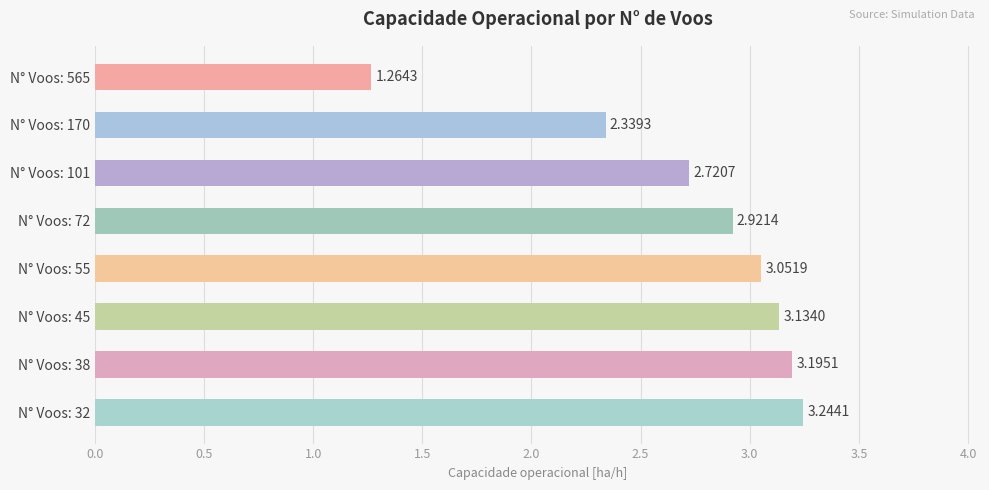

What is the sum of the values at N° Voos: 55 and N° Voos: 45?

6.2